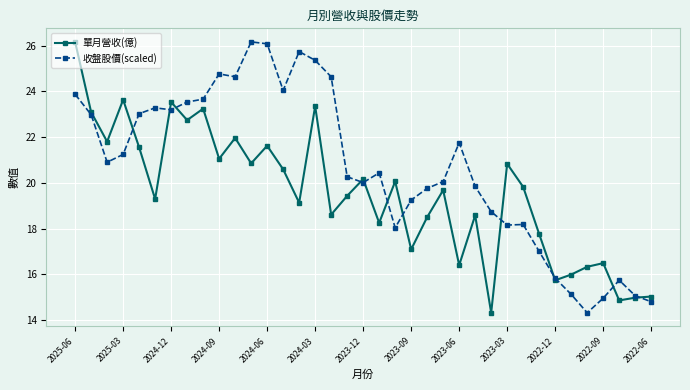

True or false: 收盤股價(scaled) has more than 2 interior local peaks.

True